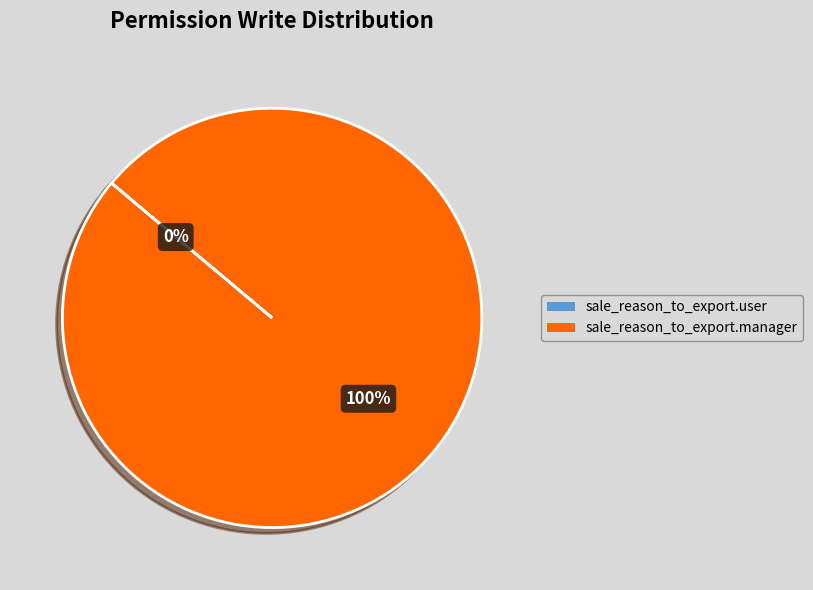

To the nearest percent, what is the average slice percentage?

50%